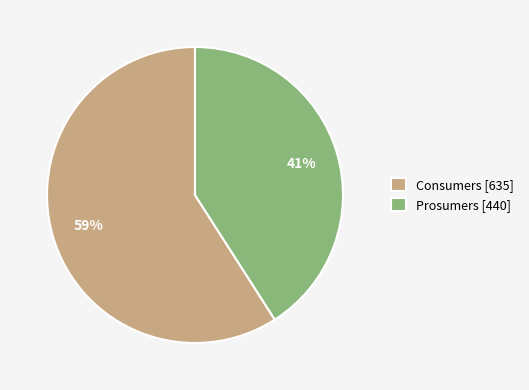

Count the number of slices in the pie.

2